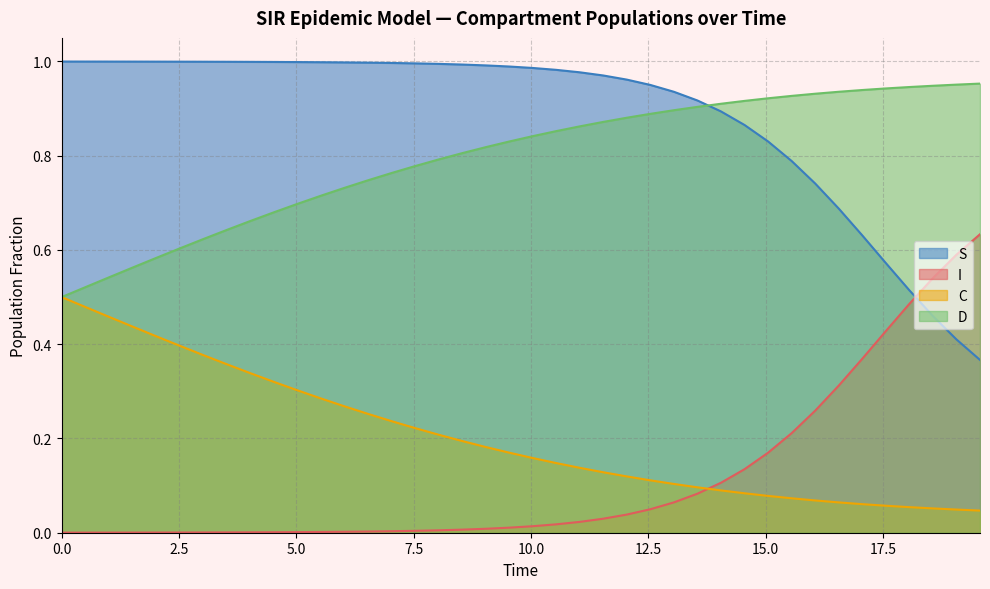

Which series has the largest total across all categories?

S